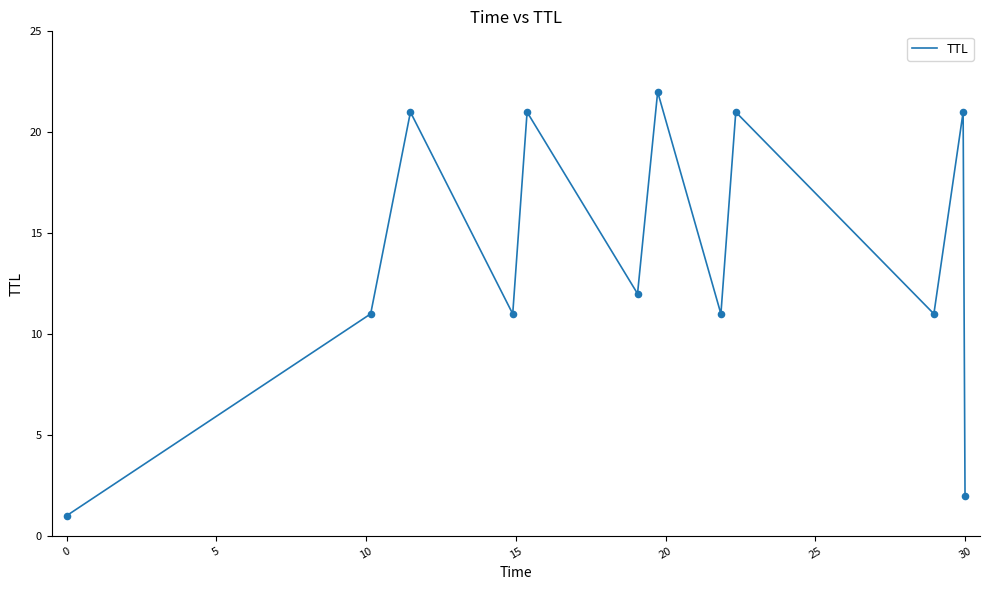

What is the difference between the maximum and minimum values?

21